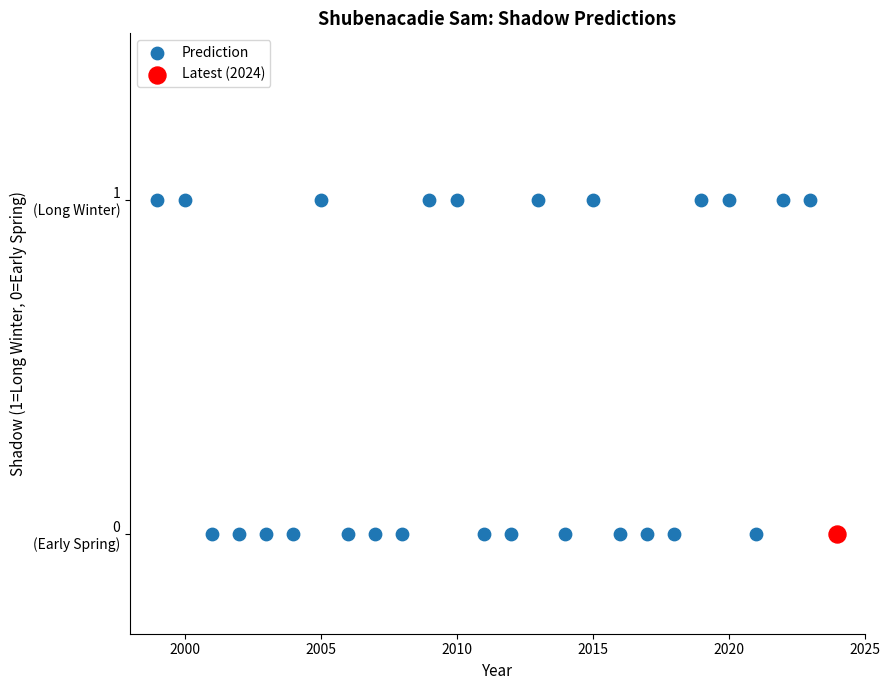

What are all the series names shown in the legend?

Prediction, Latest (2024)